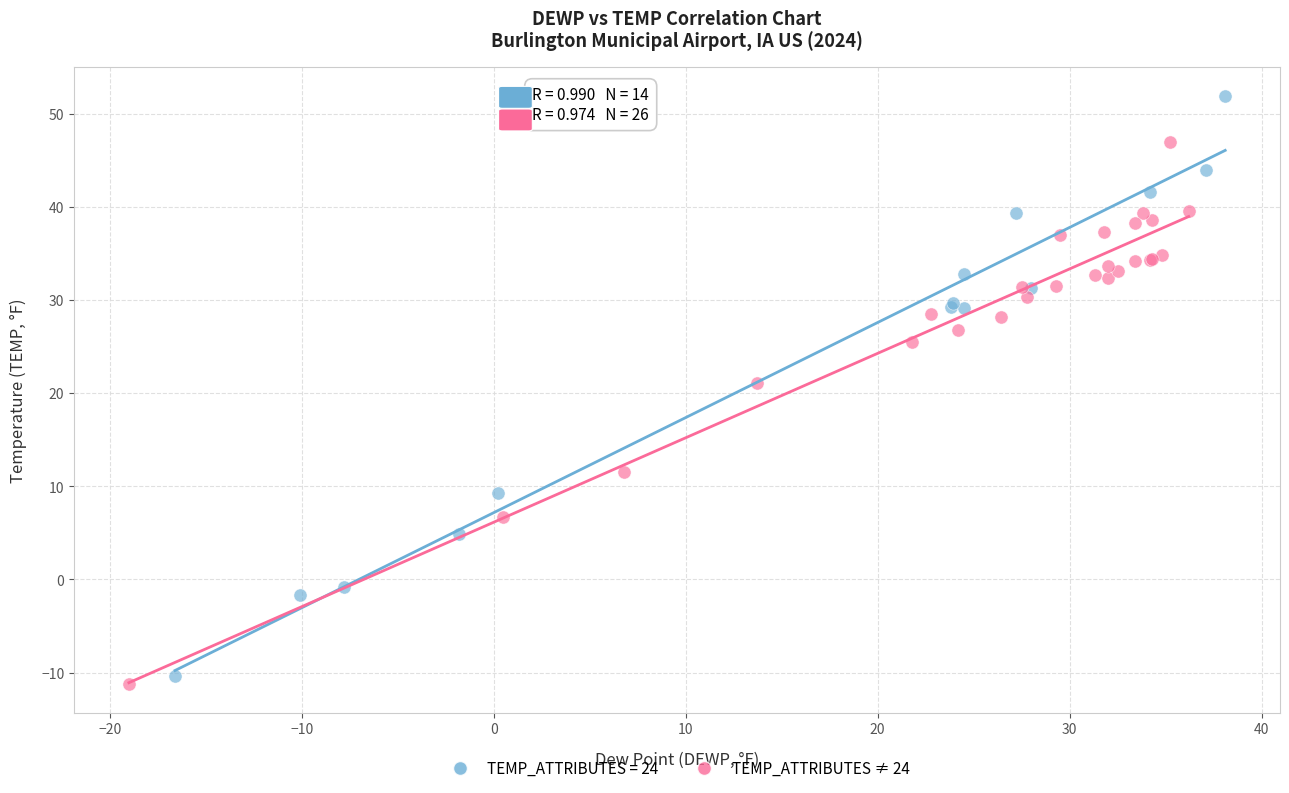

Which series has the widest spread of Y values?

TEMP_ATTRIBUTES = 24